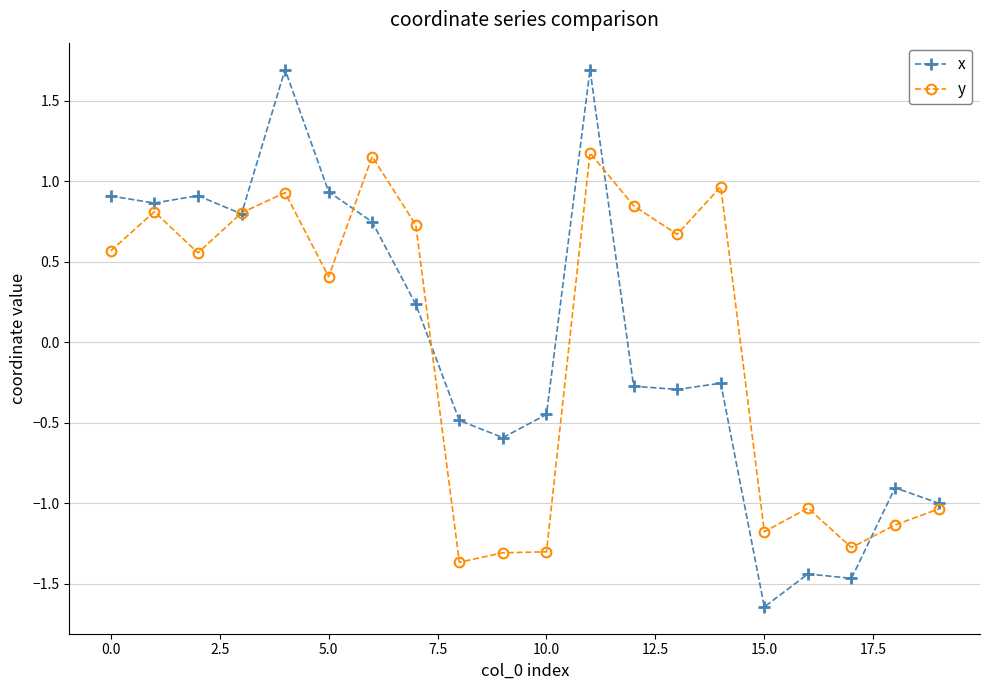

At how many categories does at least one series exceed 0?

12